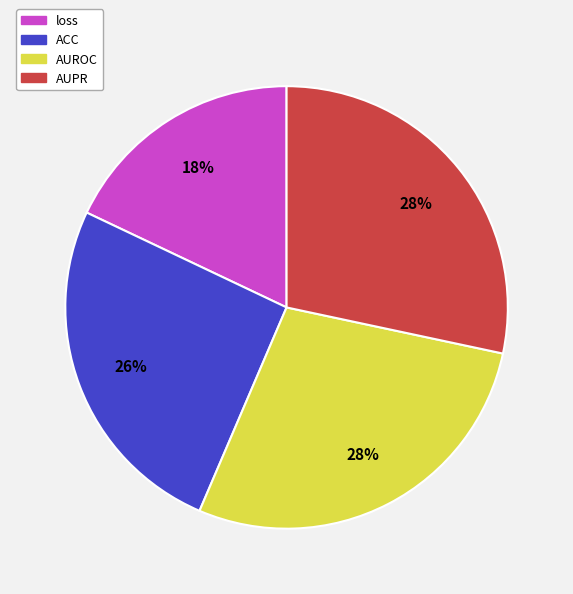

Is the sum of loss and AUPR greater than half?

No